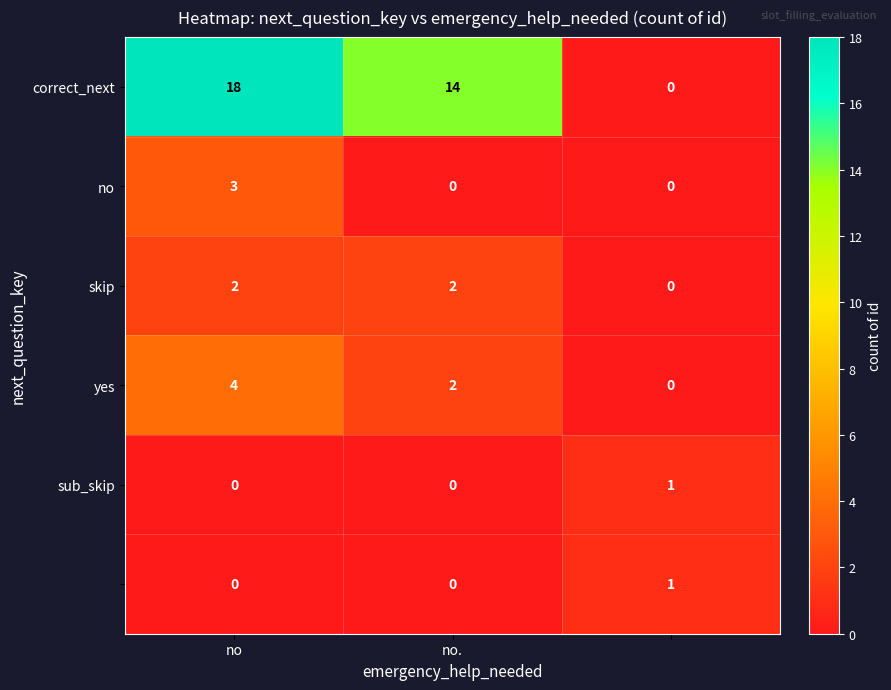

What is the greatest value displayed?

18